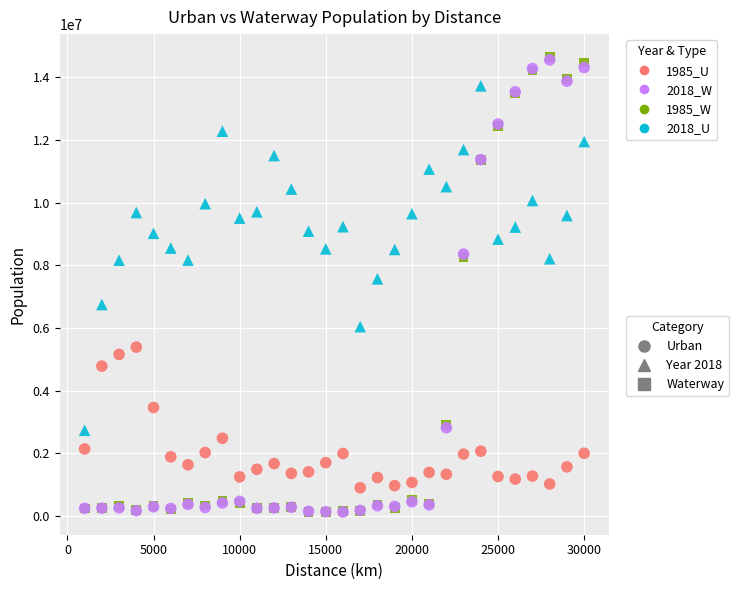

Across all series, what Y value is closest to 7392227?

7569756